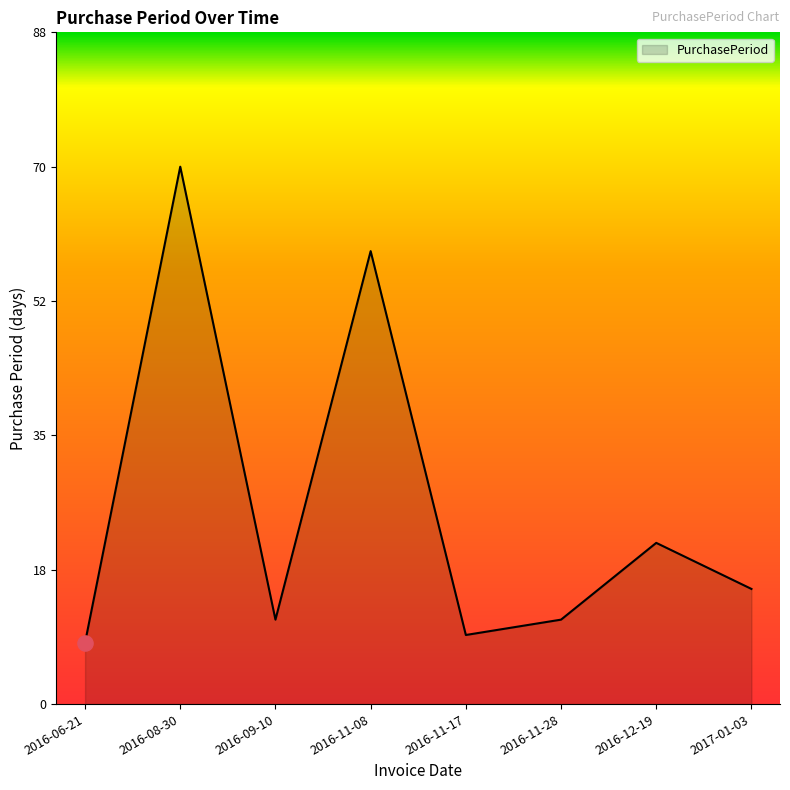

Which has a higher value, 2016-08-30 or 2017-01-03?

2016-08-30